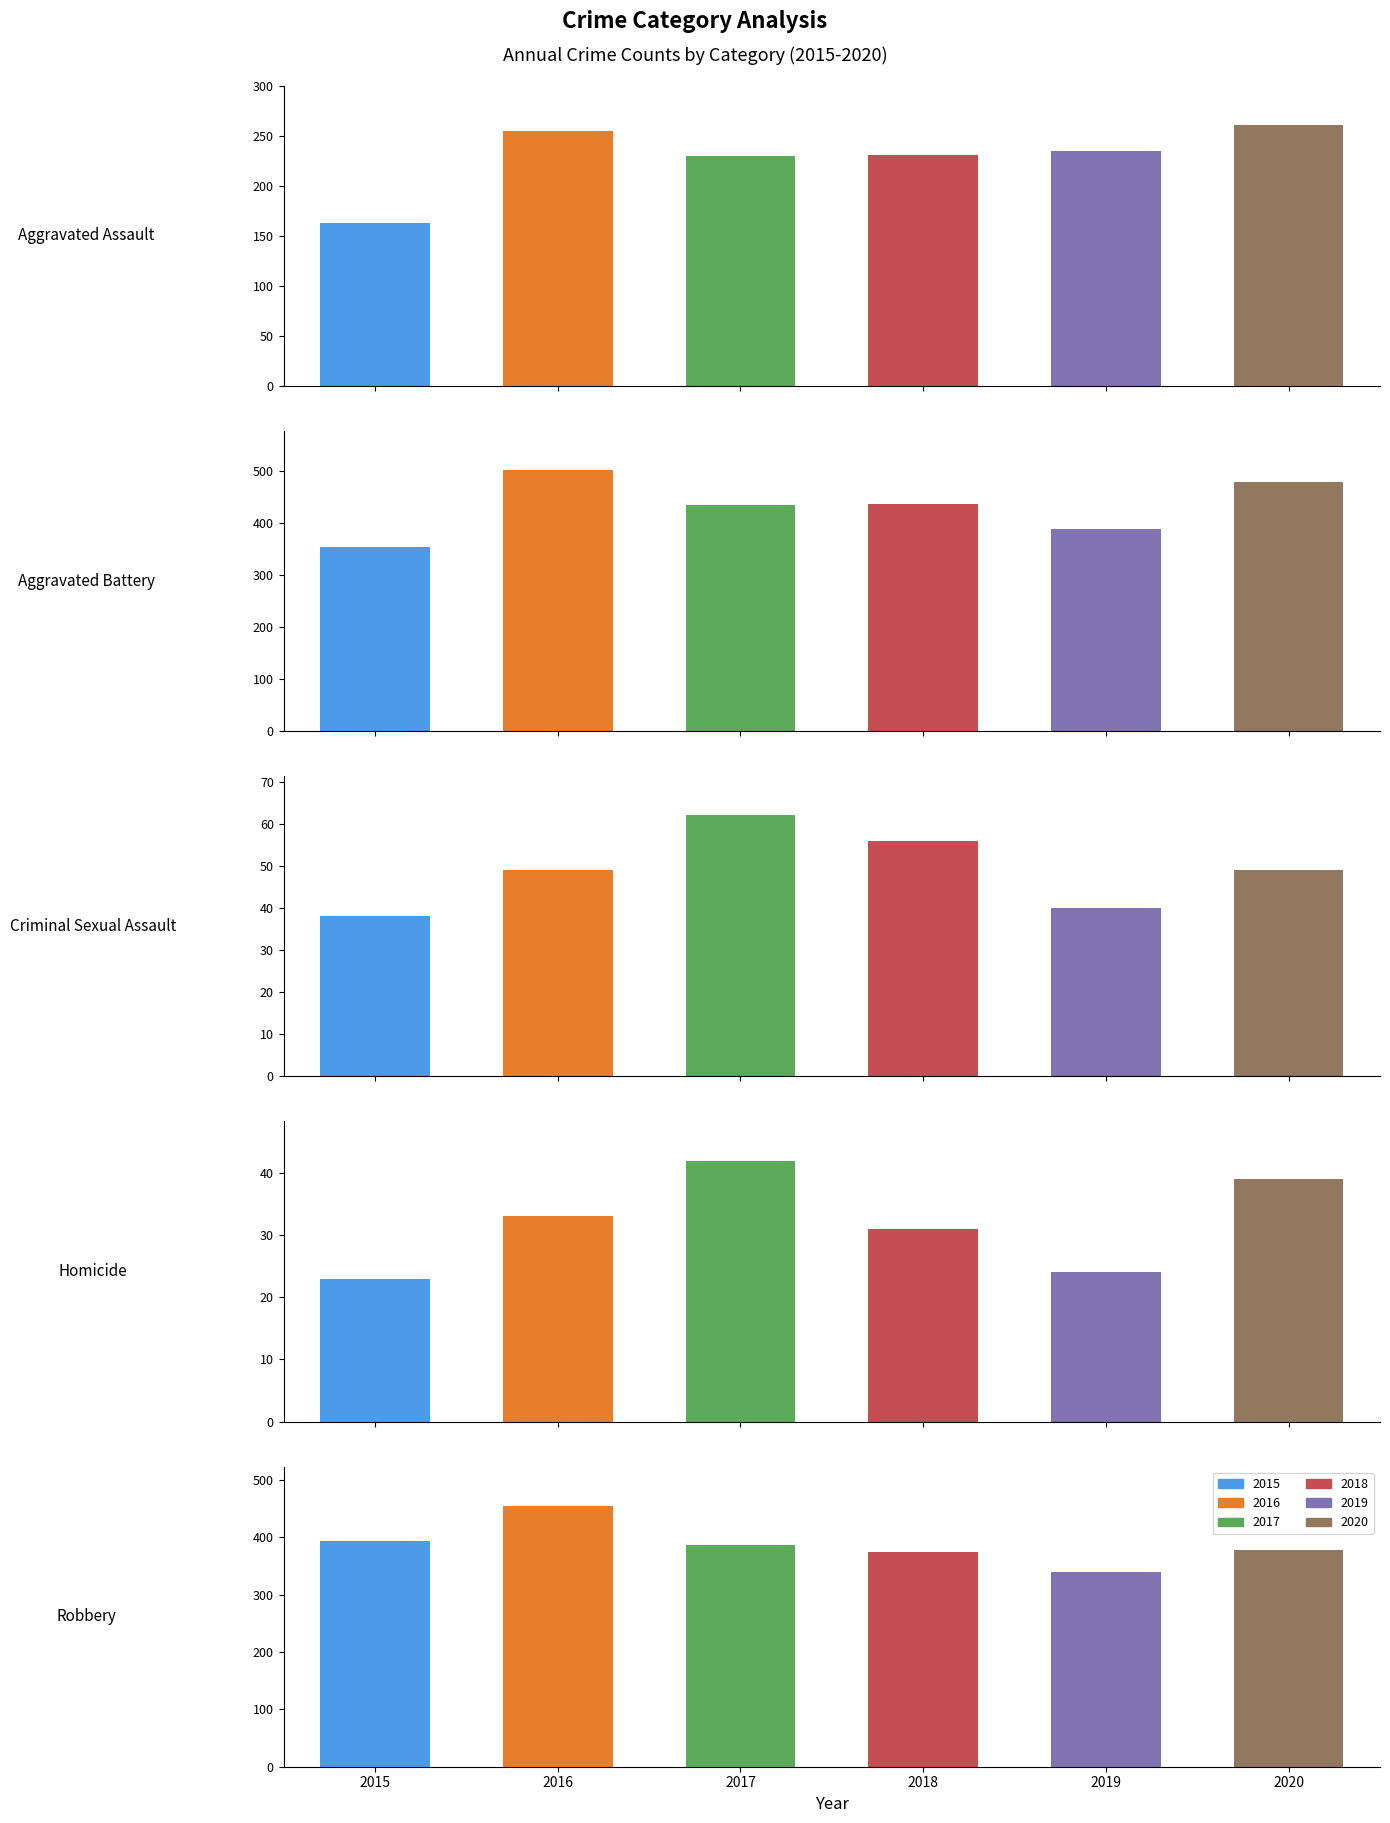

True or false: 2016 has a value of 49 at Criminal Sexual Assault.

True